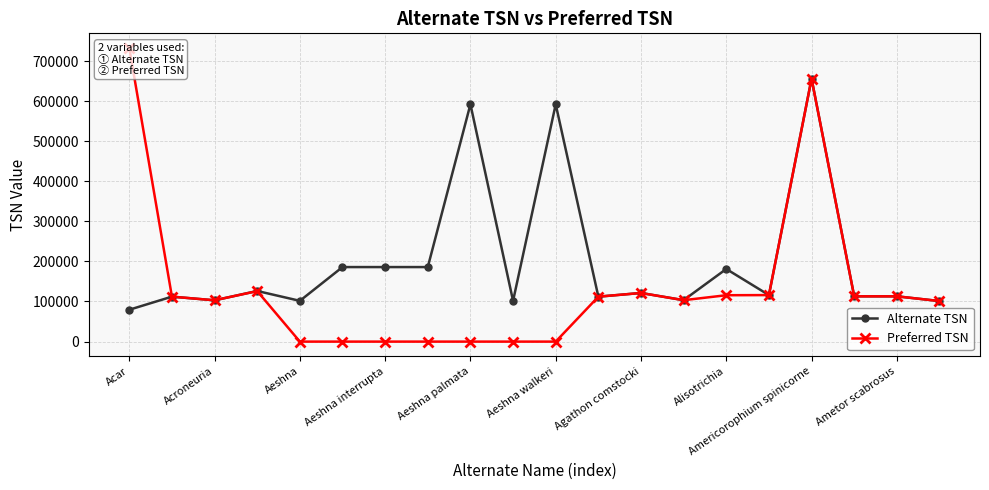

The Alternate TSN series shows 862910 at Aeshna palmata. True or false?

False